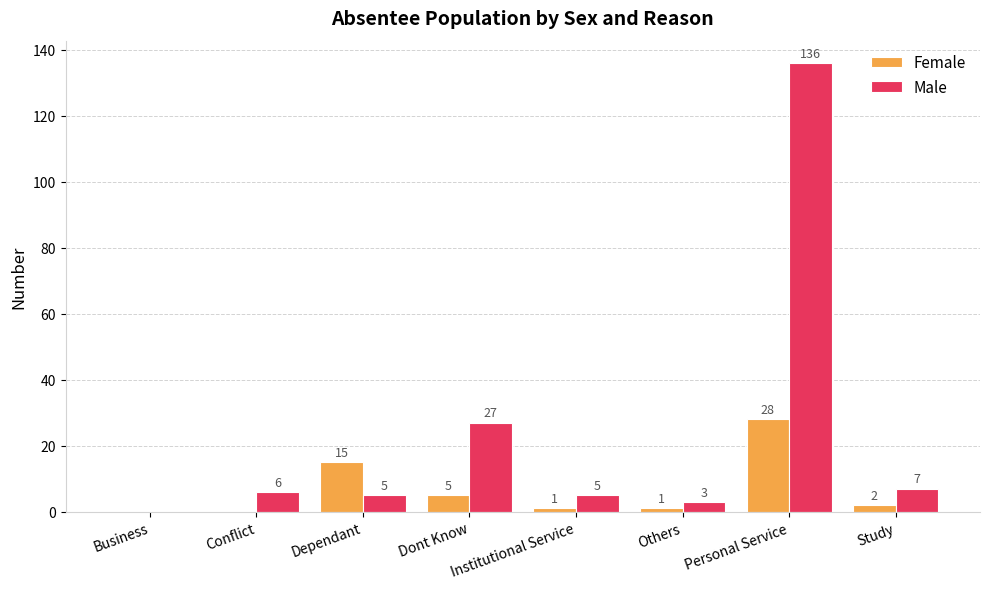

True or false: Female has a value of 5 at Dont Know.

True